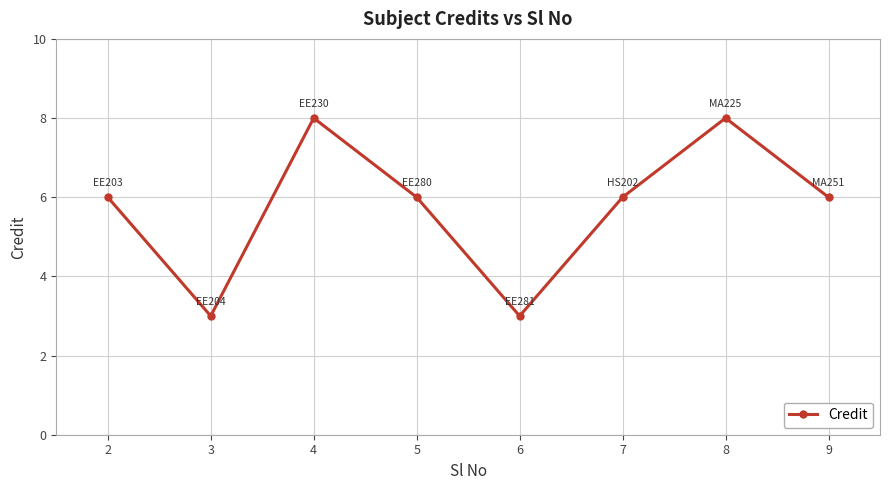

What value does the data have at 9?

6